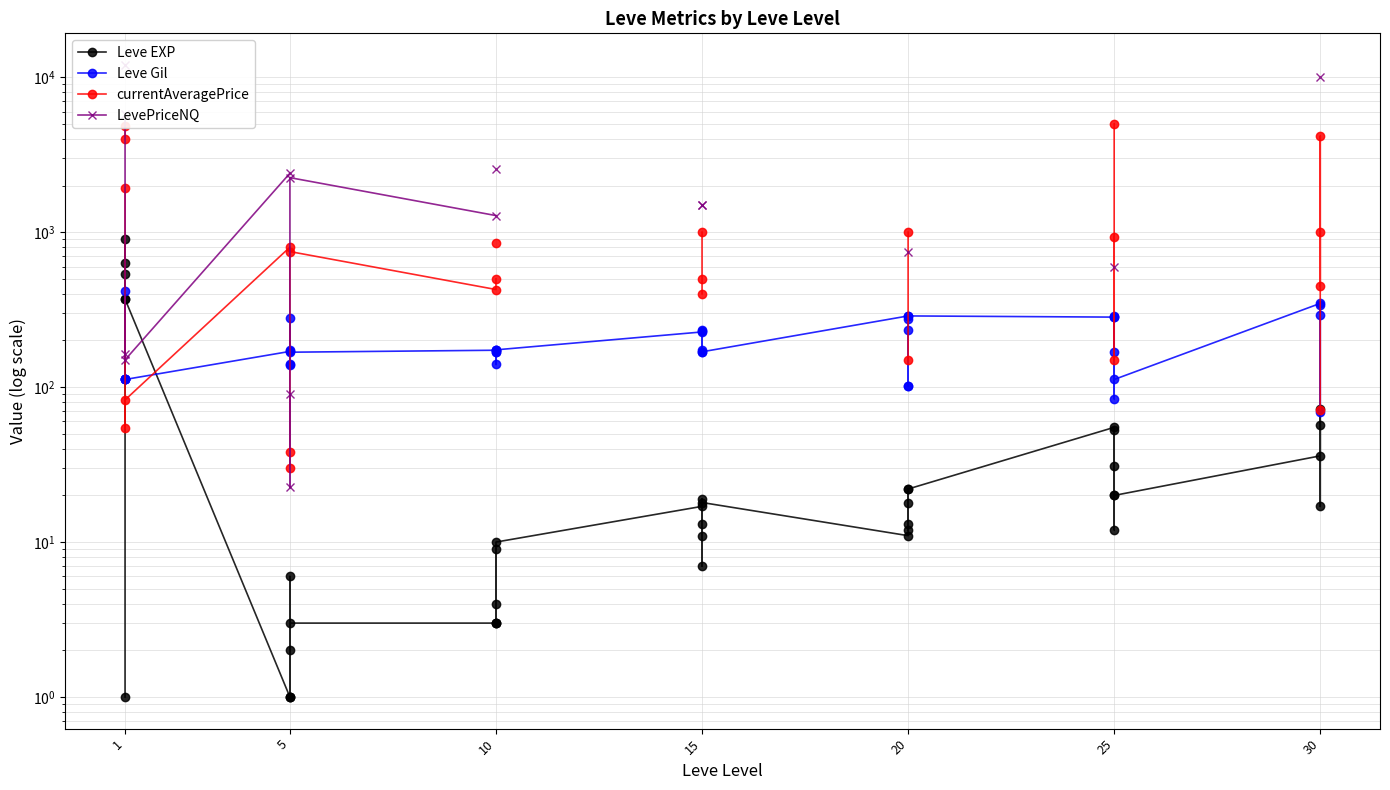

What are all the series names shown in the legend?

Leve EXP, Leve Gil, currentAveragePrice, LevePriceNQ